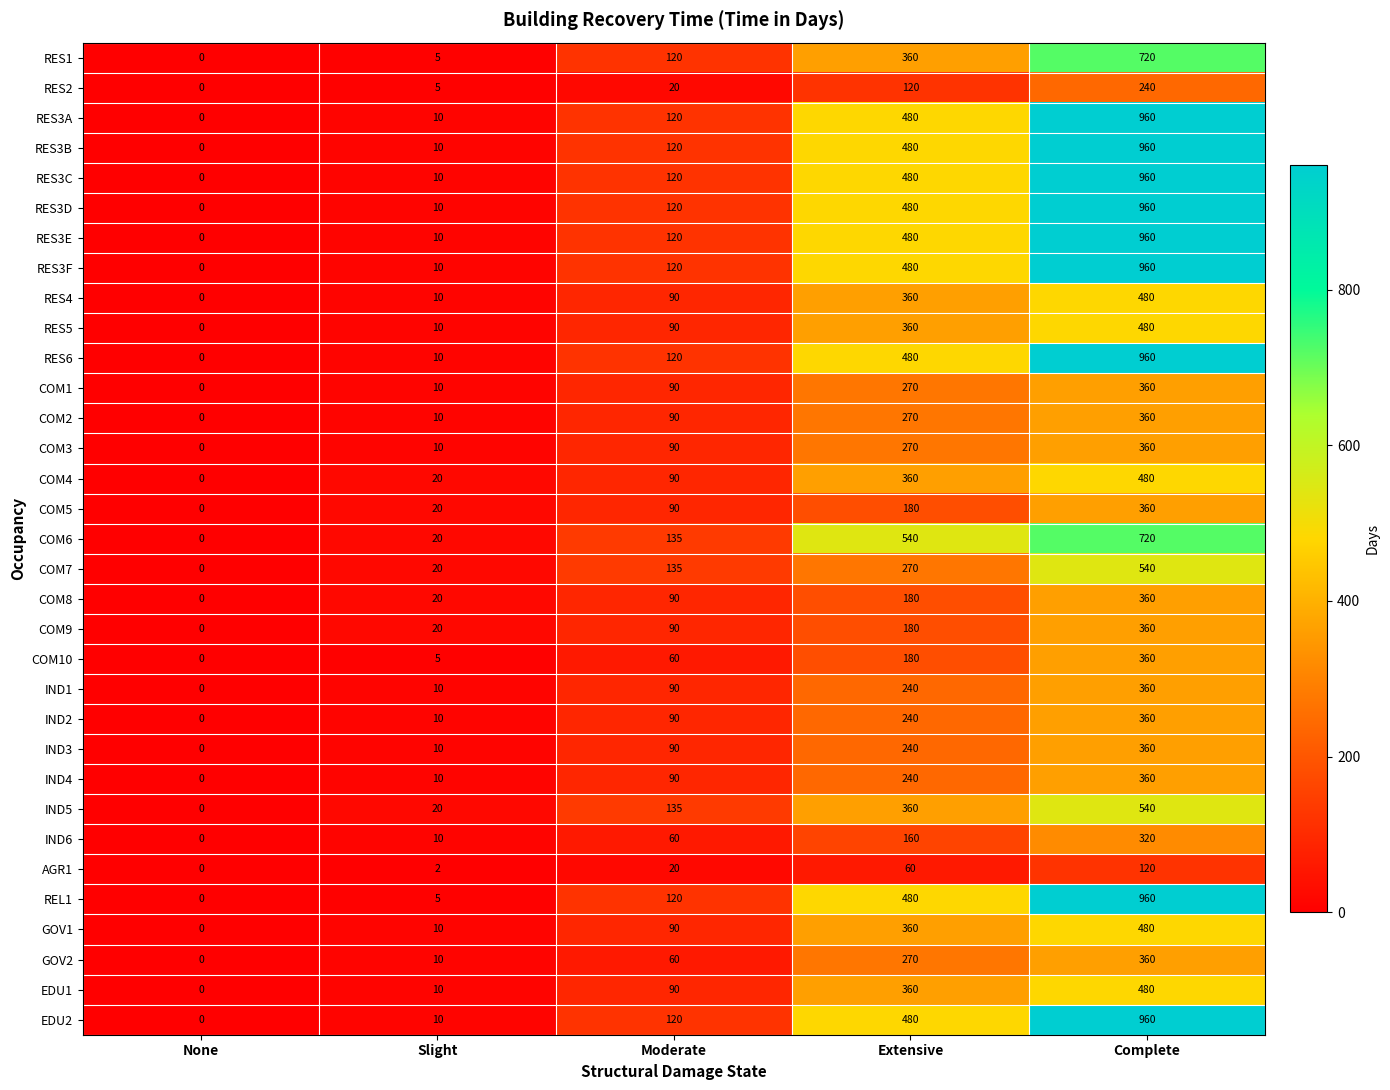

At which label is GOV1 closest to 240?

Extensive